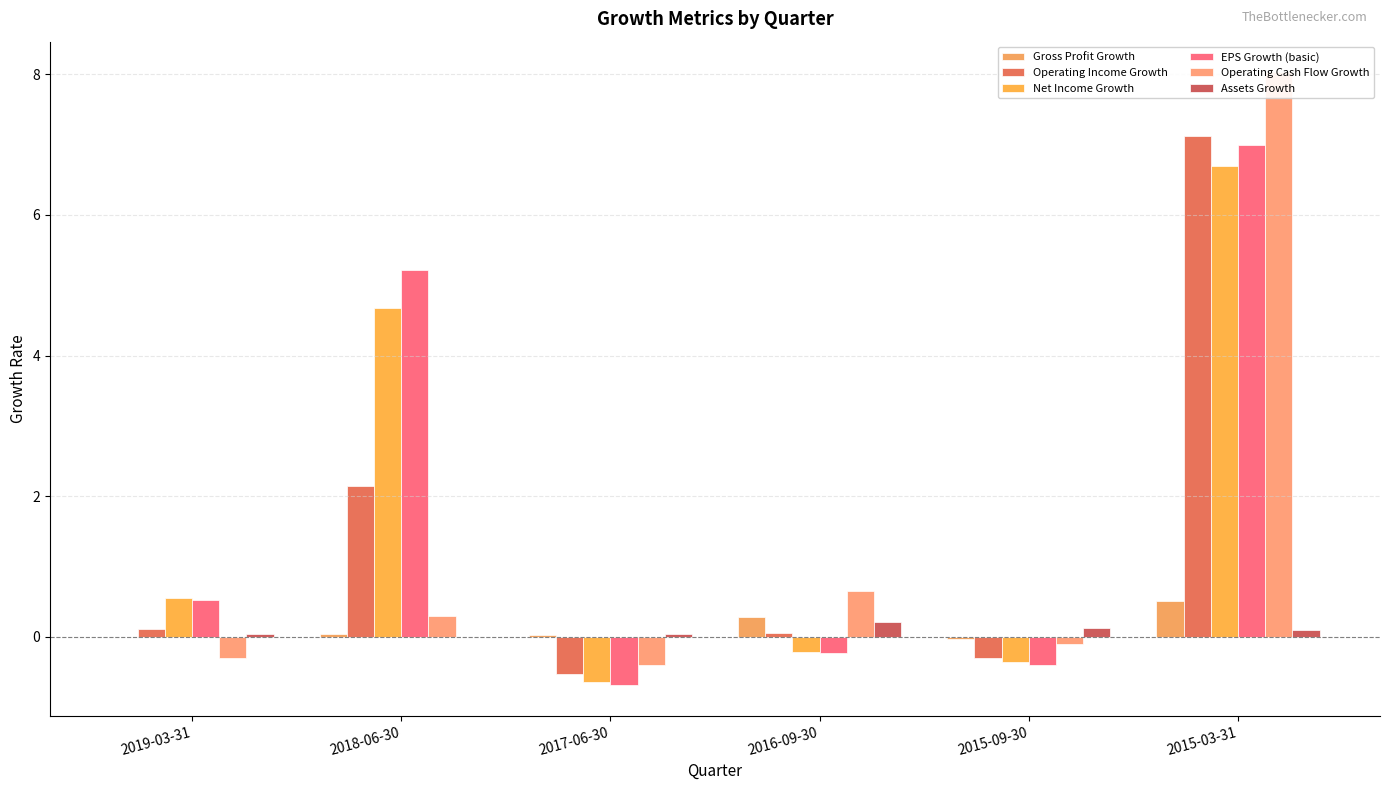

The Operating Income Growth series shows 0.9 at 2018-06-30. True or false?

False